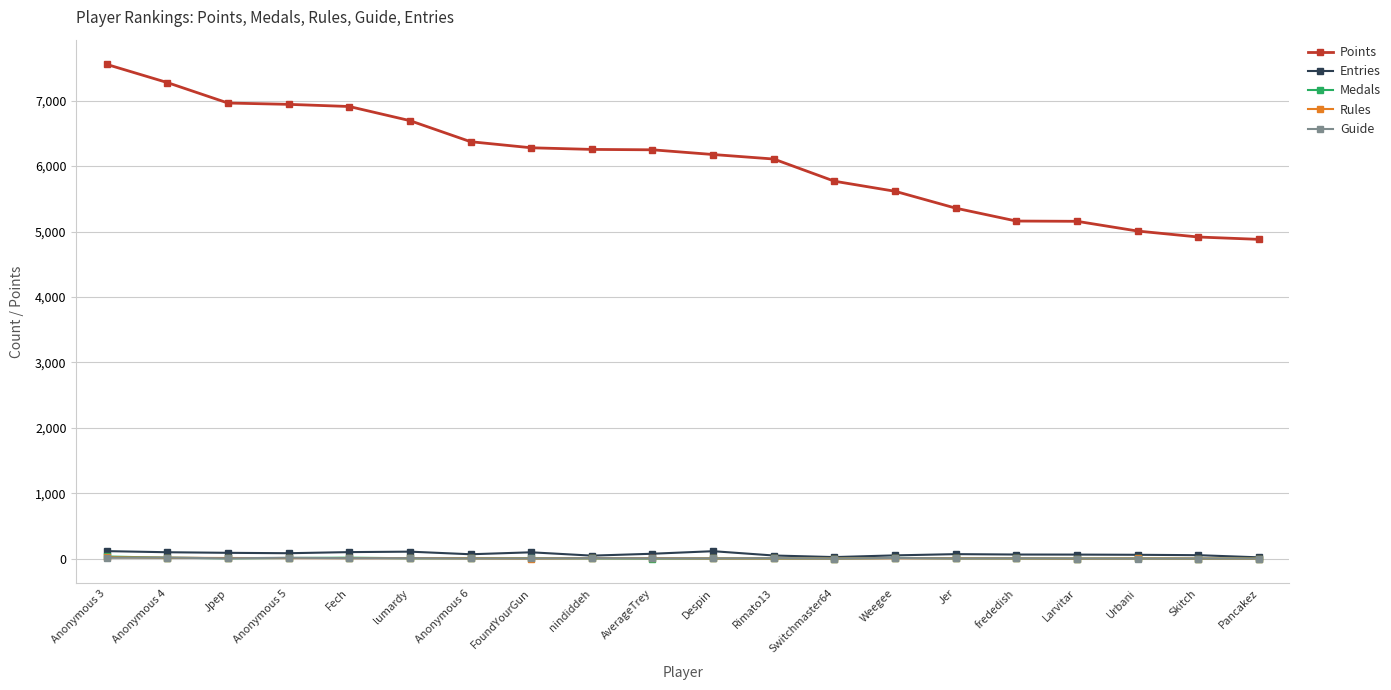

The value of Points at Weegee is 8045. True or false?

False